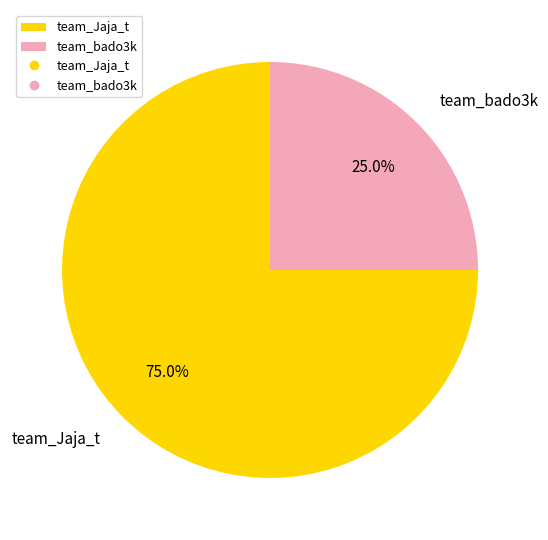

Approximately how many times larger is the value at team_bado3k compared to team_Jaja_t?

0.3